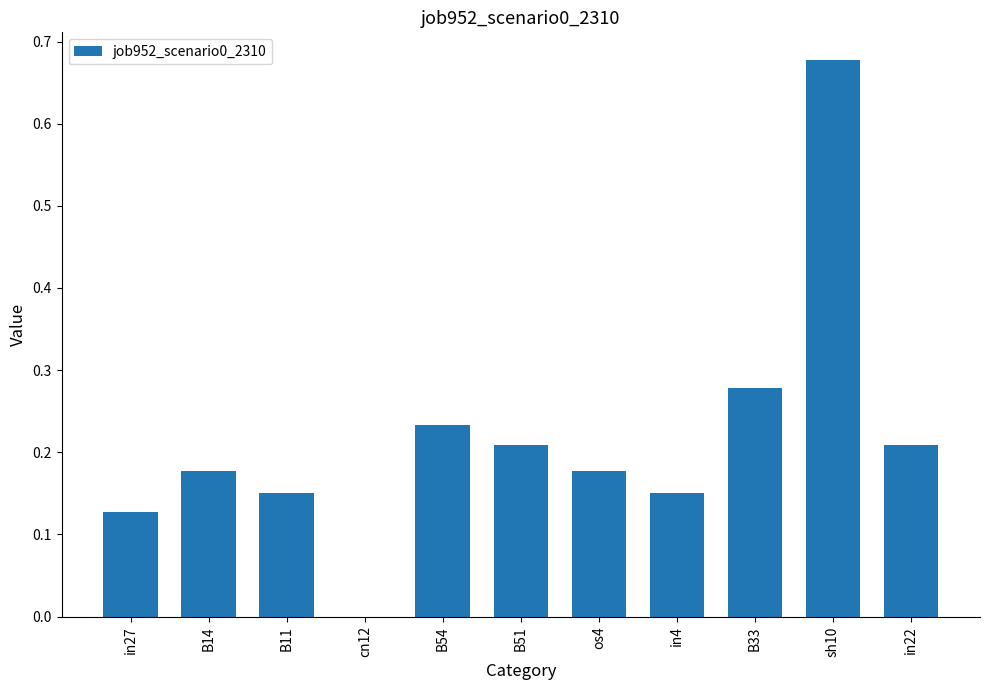

Which category has the highest value across all series?

sh10